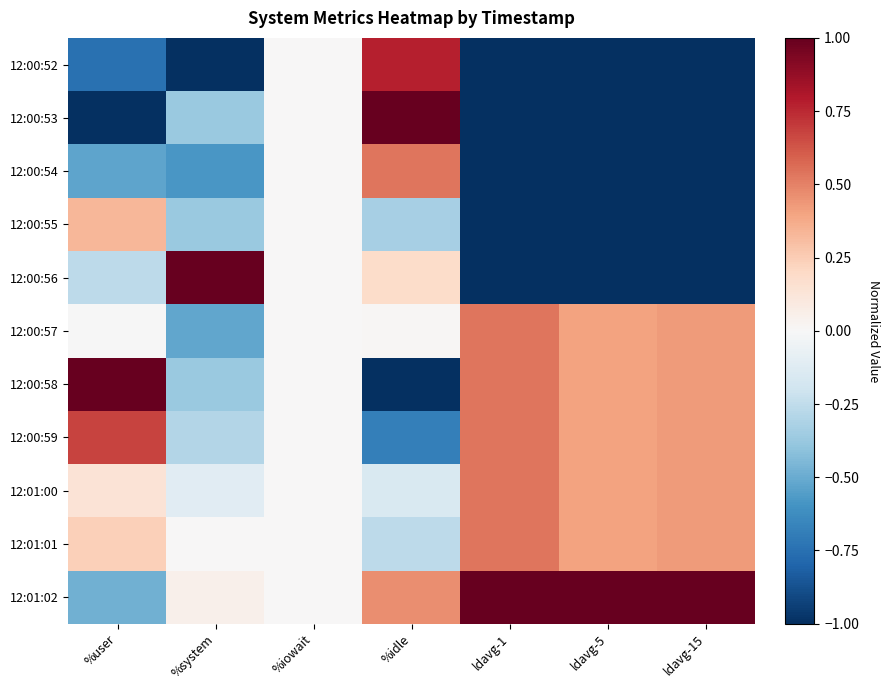

Reading right to left, list all the values displayed in this chart.

12:00:52: ldavg-15=-1.0	ldavg-5=-1.0	ldavg-1=-1.0	%idle=0.8	%iowait=0.0	%system=-1.0	%user=-0.7
12:00:53: ldavg-15=-1.0	ldavg-5=-1.0	ldavg-1=-1.0	%idle=1.0	%iowait=0.0	%system=-0.4	%user=-1.0
12:00:54: ldavg-15=-1.0	ldavg-5=-1.0	ldavg-1=-1.0	%idle=0.5	%iowait=0.0	%system=-0.6	%user=-0.5
12:00:55: ldavg-15=-1.0	ldavg-5=-1.0	ldavg-1=-1.0	%idle=-0.3	%iowait=0.0	%system=-0.4	%user=0.3
12:00:56: ldavg-15=-1.0	ldavg-5=-1.0	ldavg-1=-1.0	%idle=0.2	%iowait=0.0	%system=1.0	%user=-0.3
12:00:57: ldavg-15=0.4	ldavg-5=0.4	ldavg-1=0.5	%idle=0.0	%iowait=0.0	%system=-0.5	%user=-0.0
12:00:58: ldavg-15=0.4	ldavg-5=0.4	ldavg-1=0.5	%idle=-1.0	%iowait=0.0	%system=-0.4	%user=1.0
12:00:59: ldavg-15=0.4	ldavg-5=0.4	ldavg-1=0.5	%idle=-0.7	%iowait=0.0	%system=-0.3	%user=0.7
12:01:00: ldavg-15=0.4	ldavg-5=0.4	ldavg-1=0.5	%idle=-0.2	%iowait=0.0	%system=-0.1	%user=0.1
12:01:01: ldavg-15=0.4	ldavg-5=0.4	ldavg-1=0.5	%idle=-0.3	%iowait=0.0	%system=0.0	%user=0.2
12:01:02: ldavg-15=1.0	ldavg-5=1.0	ldavg-1=1.0	%idle=0.5	%iowait=0.0	%system=0.0	%user=-0.5